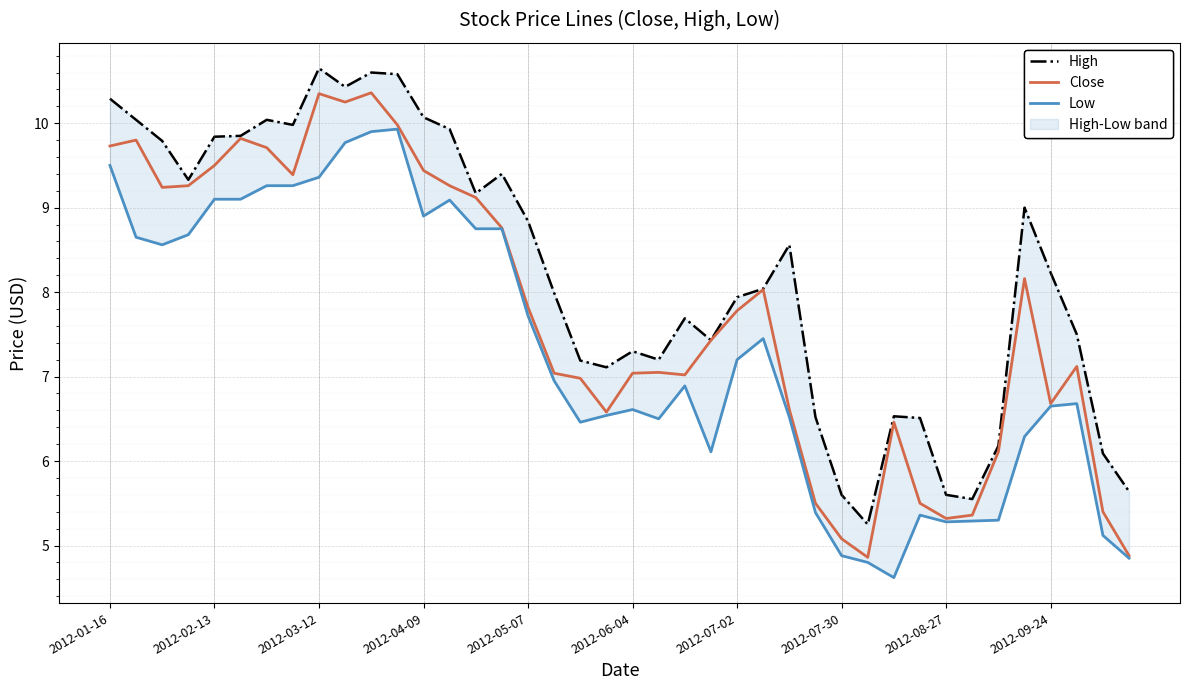

What is the lowest value of the Close series?

4.9